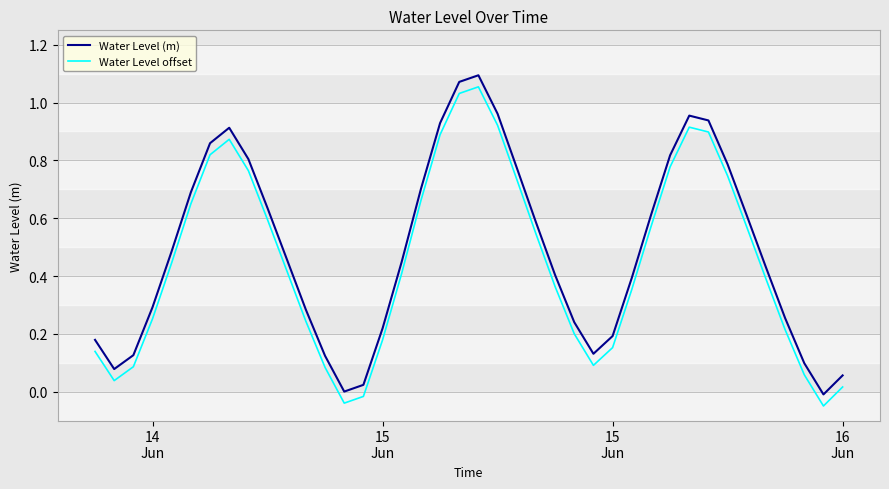

True or false: Water Level (m) and Water Level offset intersect in this chart.

False